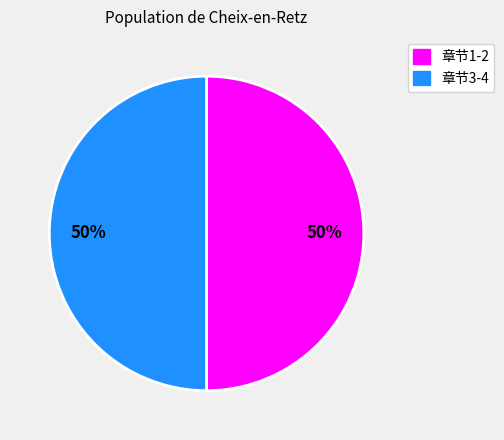

To the nearest percent, what is the average slice percentage?

50%